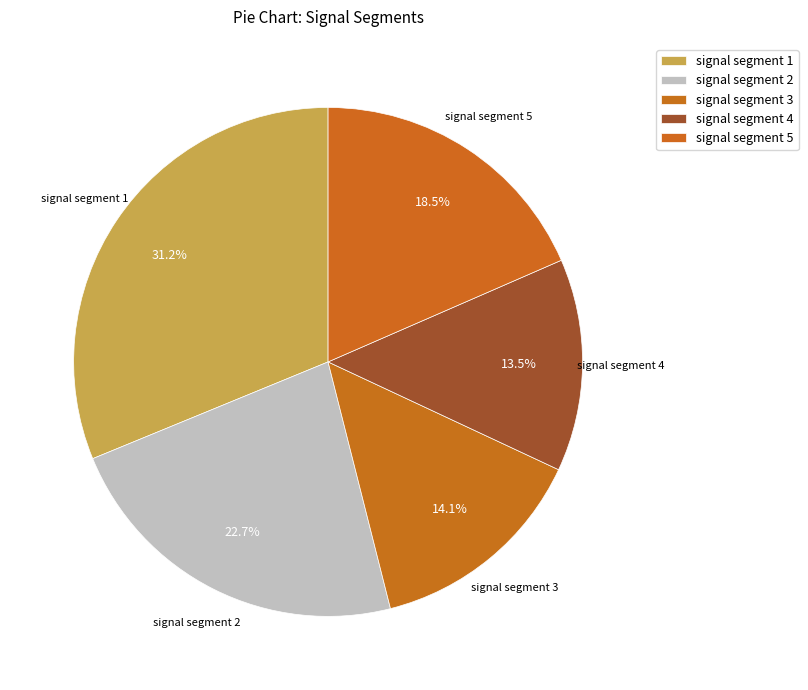

Count the number of slices in the pie.

5